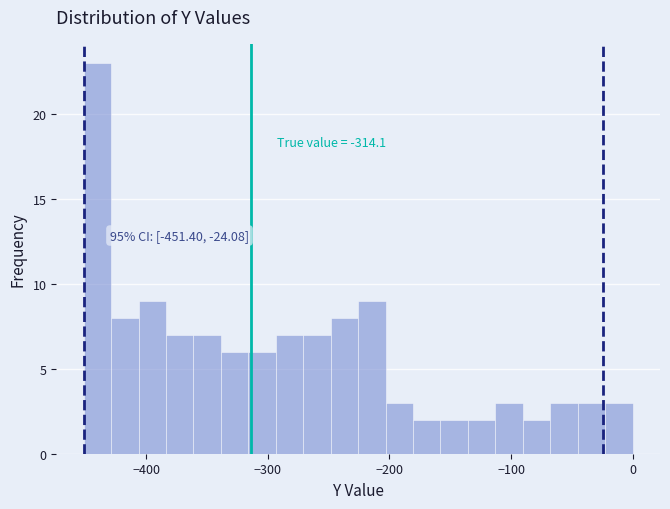

Read against the x-axis, roughly where is the centre of the tallest bar?

-440